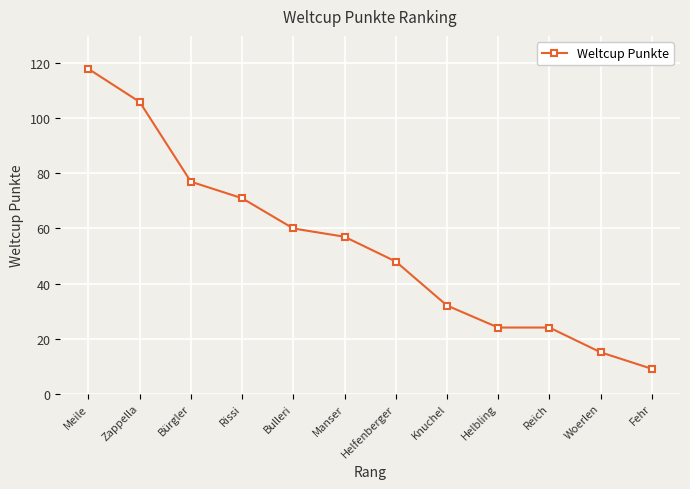

True or false: there are more than 2 points higher than both neighbors.

False